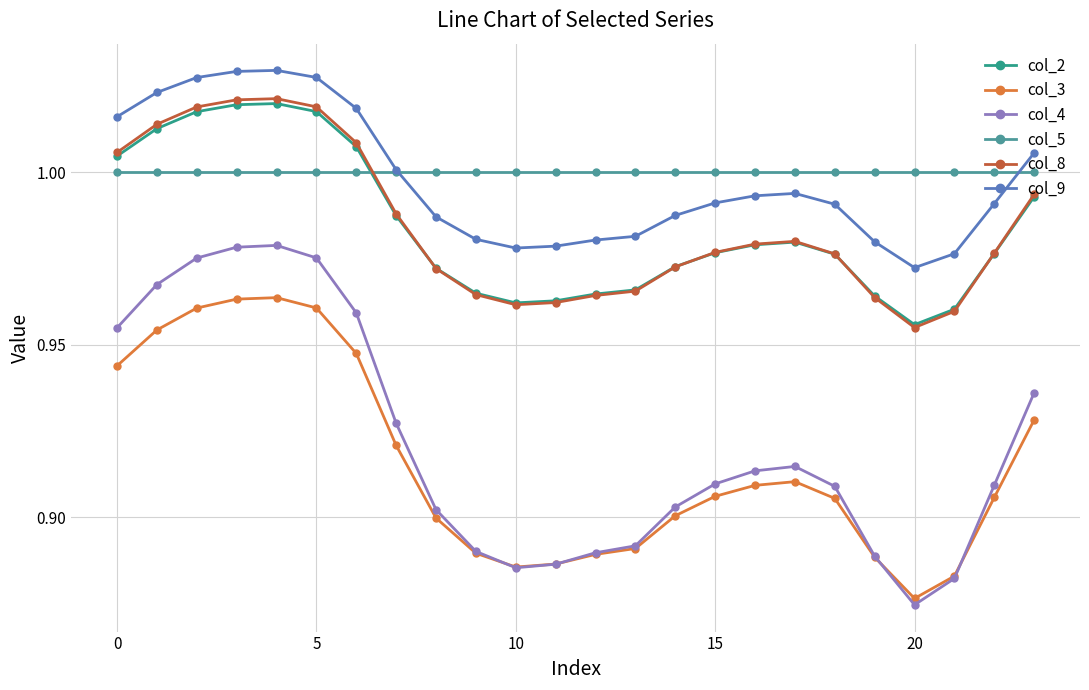

What are all the series names shown in the legend?

col_2, col_3, col_4, col_5, col_8, col_9